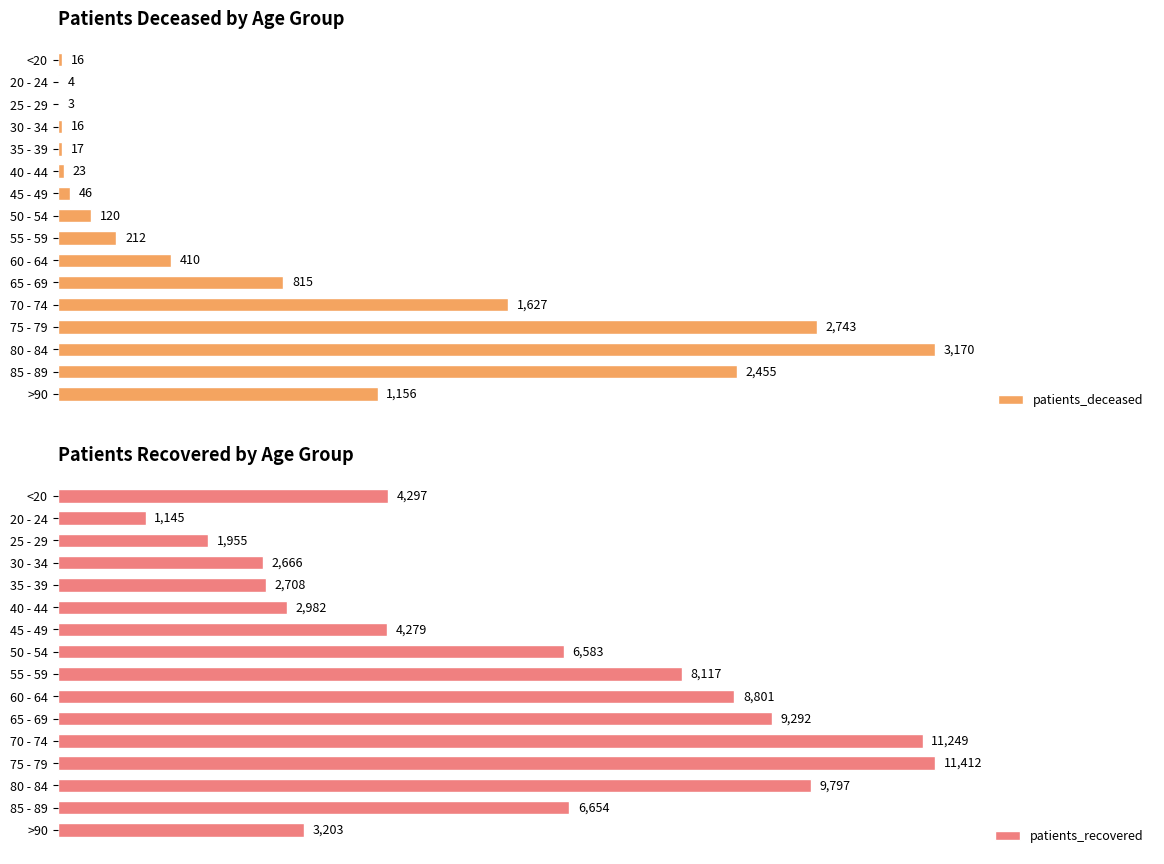

Which series has the largest range (max minus min)?

patients_recovered